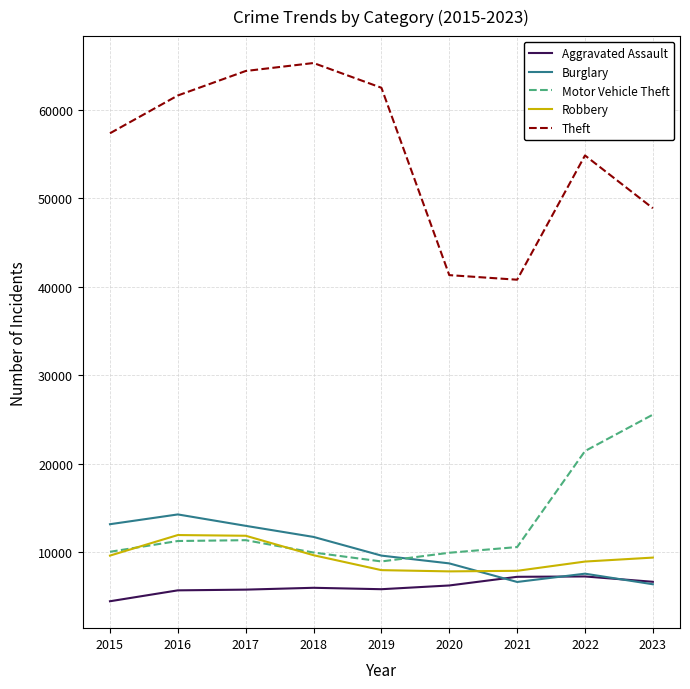

What is the spread (max minus min) of values at 2018?

59286